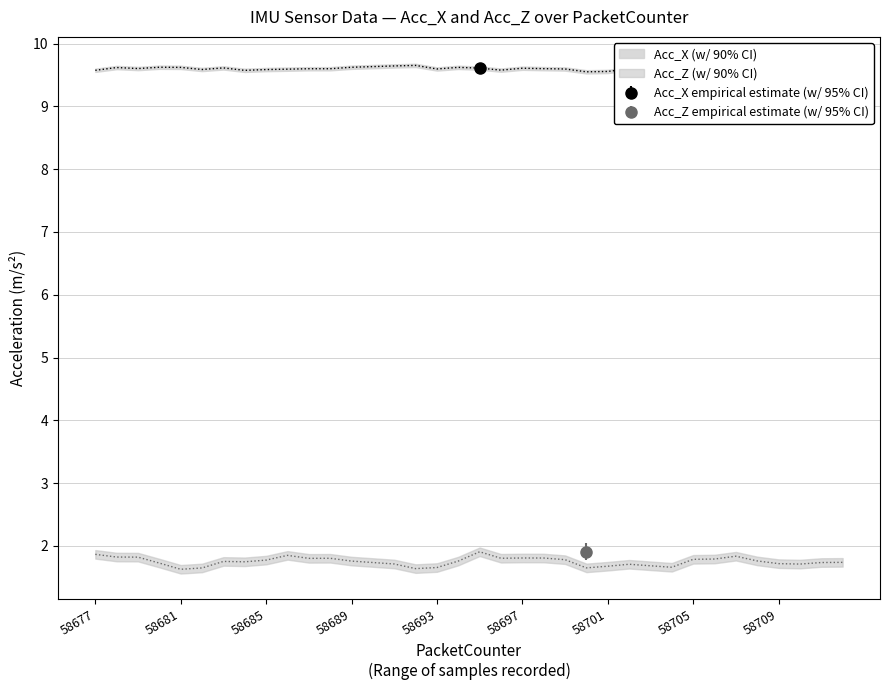

What is the sum of all Acc_Z values?

63.0